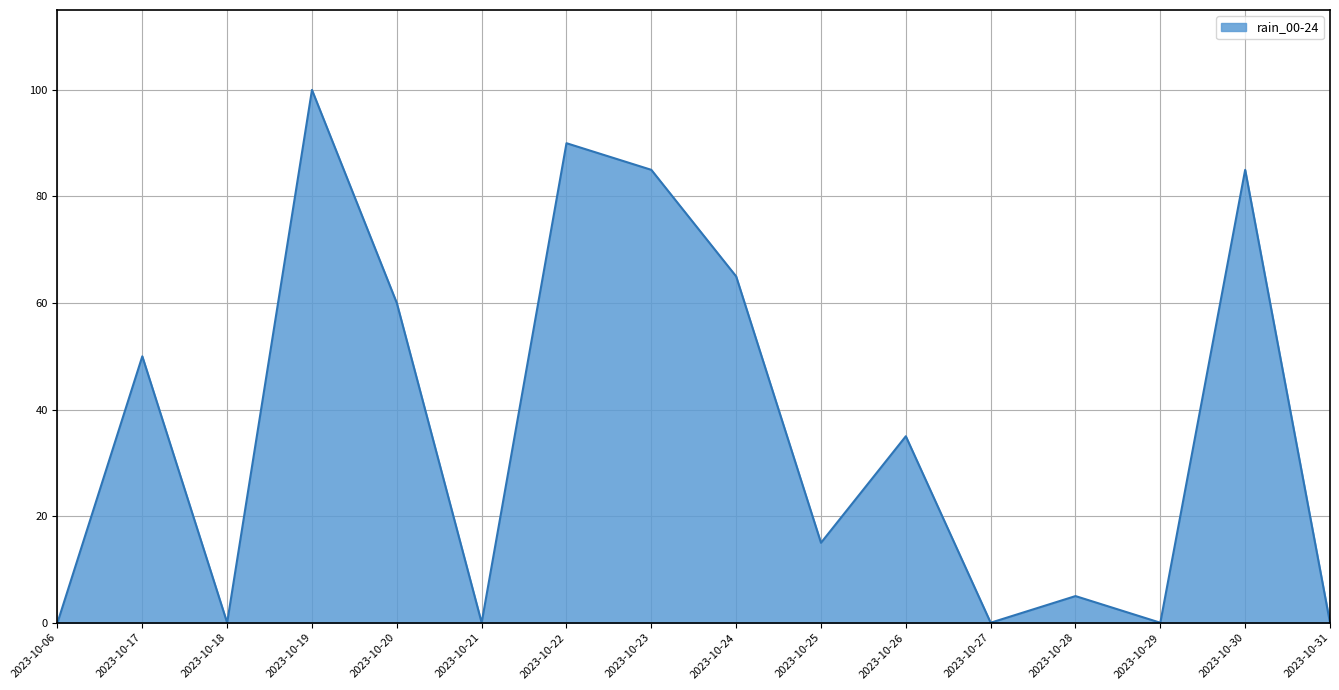

What is the greatest value displayed?

100